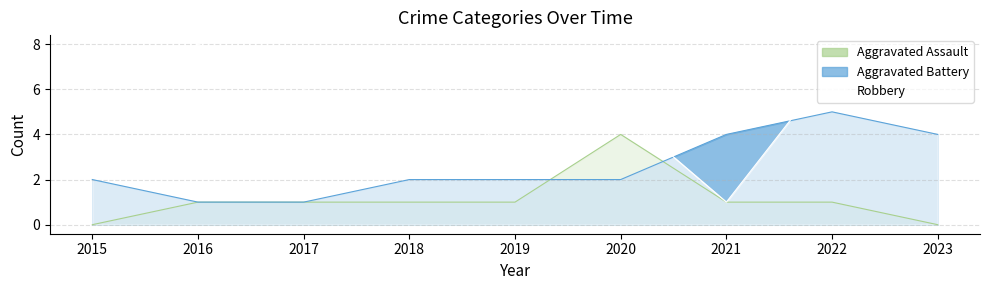

Between 2019 and 2020, which series saw the biggest shift?

Aggravated Assault